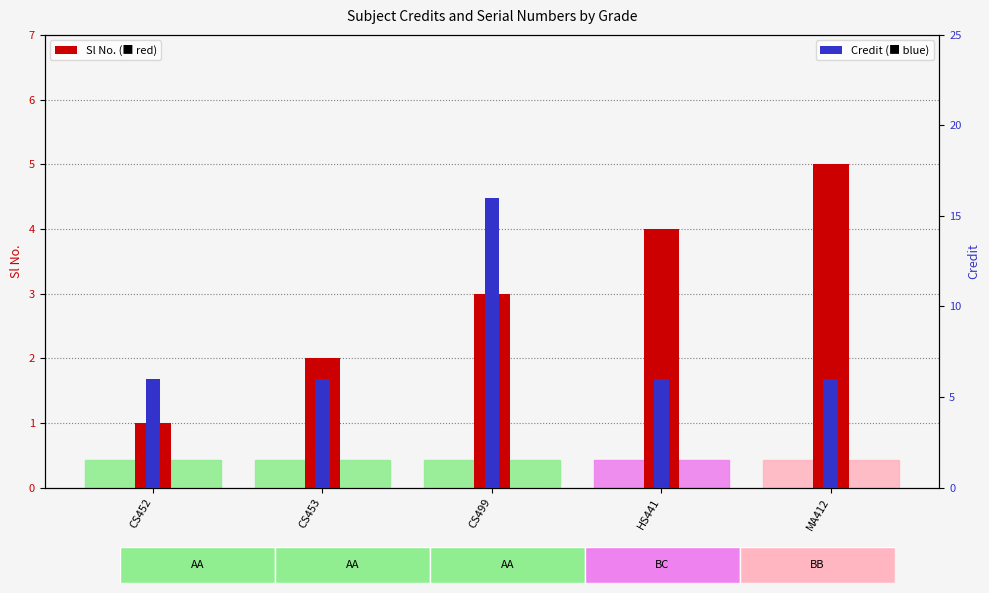

List the series in order of their overall mean, highest first.

Credit, Sl No.